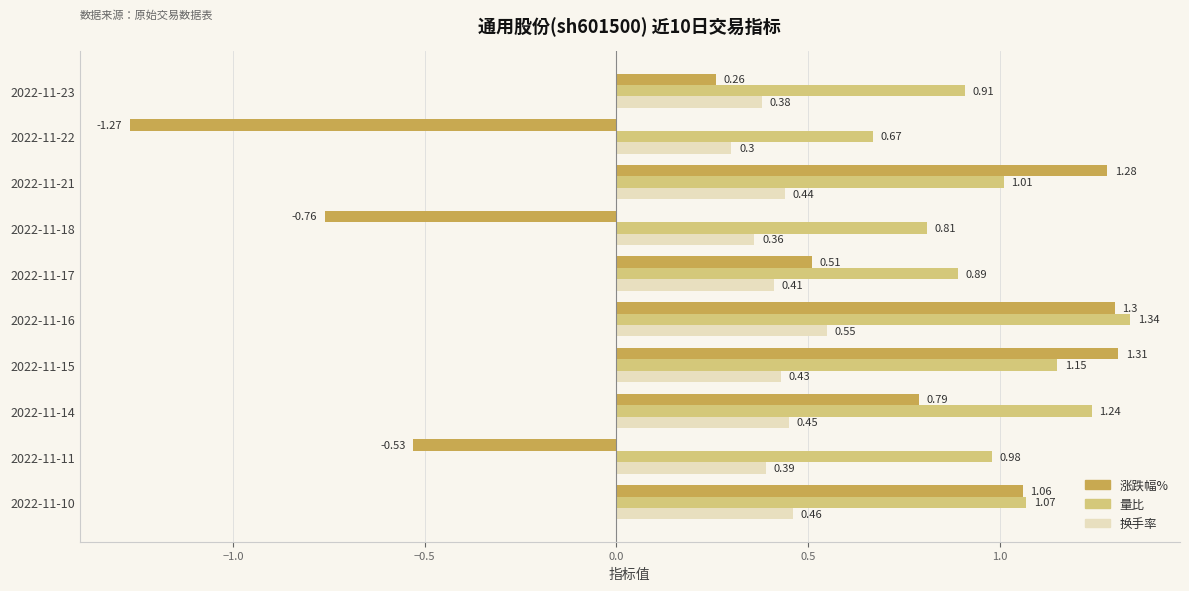

Which series has the largest range (max minus min)?

涨跌幅%